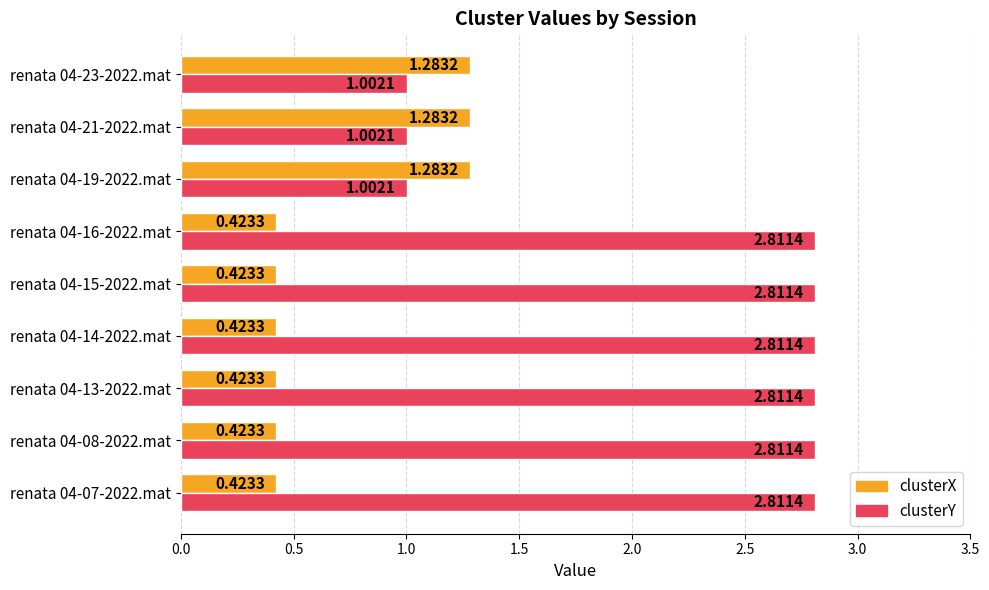

Which series changed the most between renata 04-13-2022.mat and renata 04-21-2022.mat?

clusterY